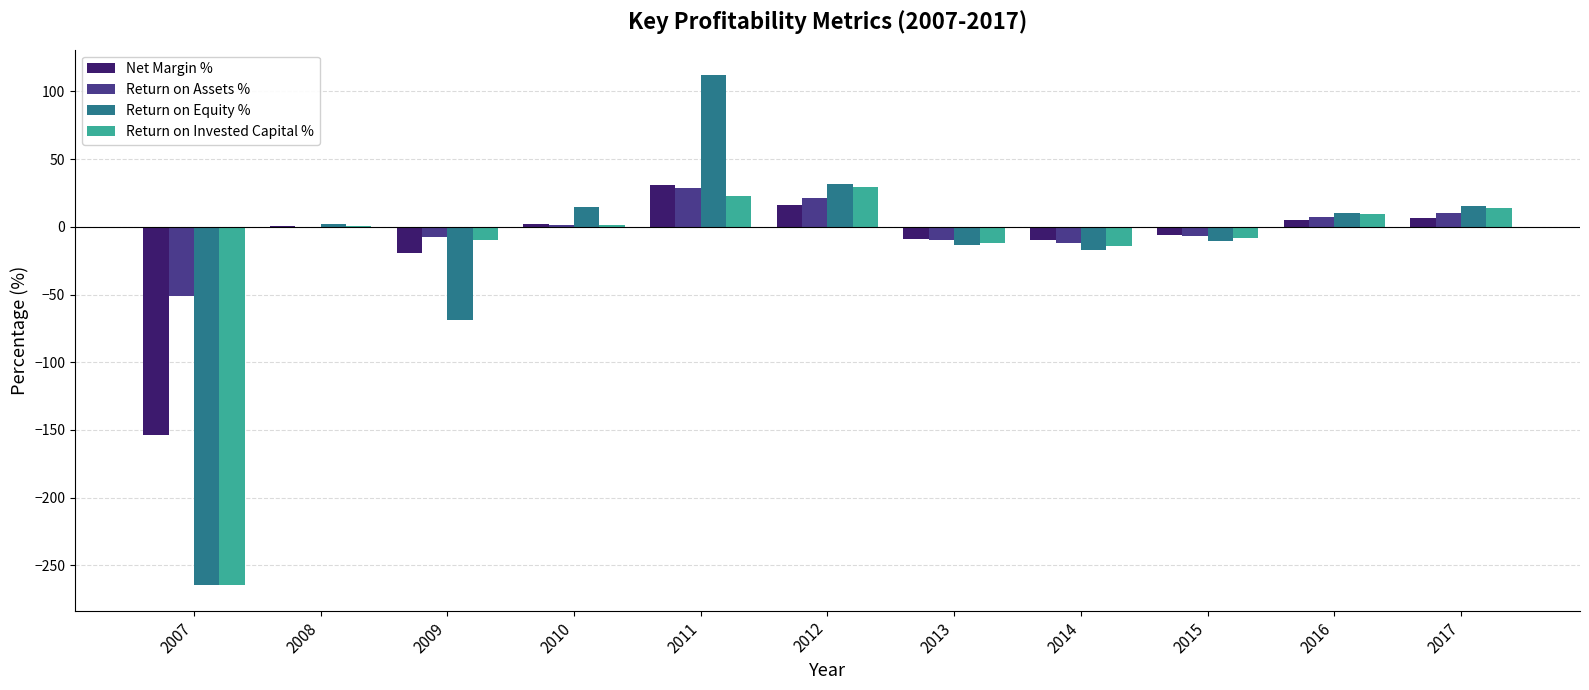

At which category does the chart reach its peak across all series?

2011